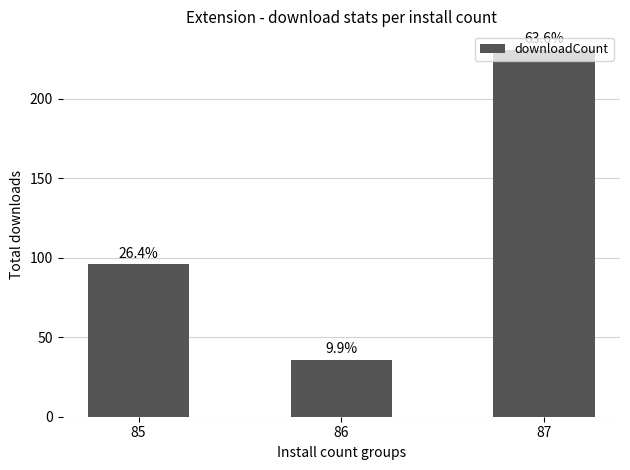

What is the greatest value displayed?

231